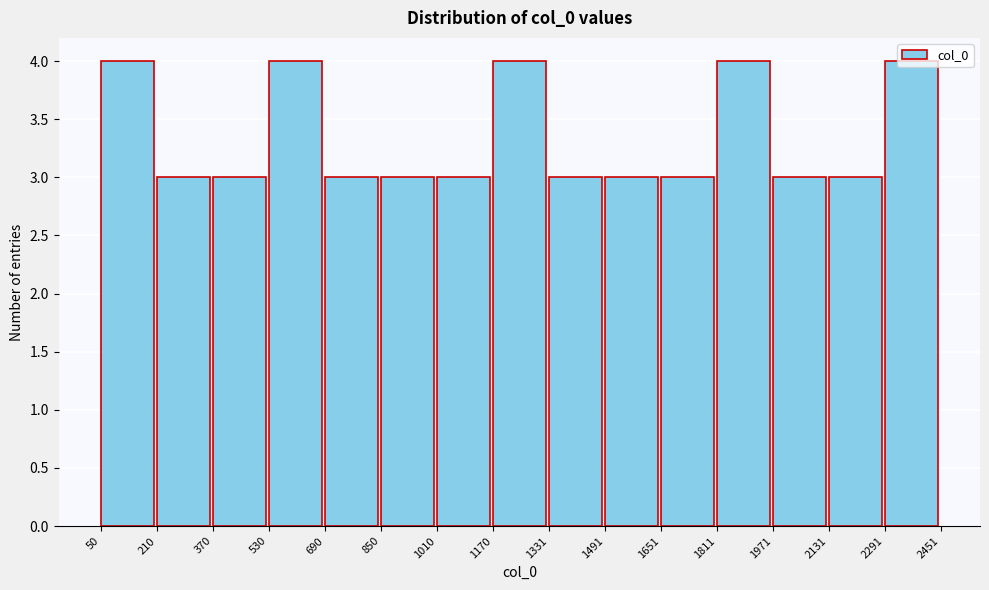

What is the height of the bar covering 1491 to 1651 on the x-axis? The values are not printed on the chart, so give them approximately, as read against the axis.

3